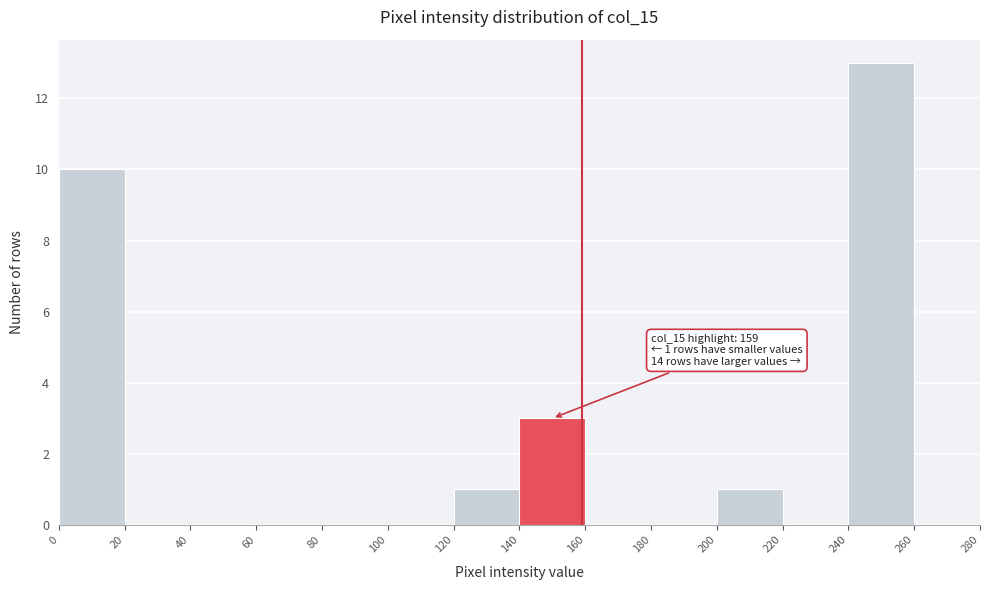

Over which range of the x-axis is the bar tallest?

240 to 260